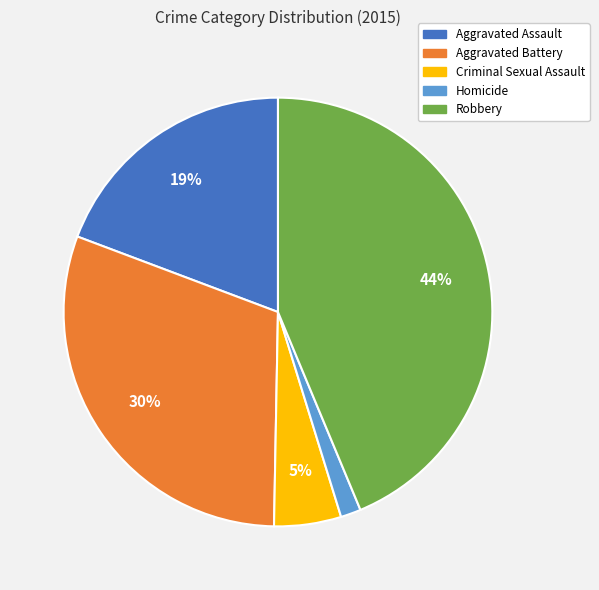

Is it true that Aggravated Battery is 30% of the pie?

True